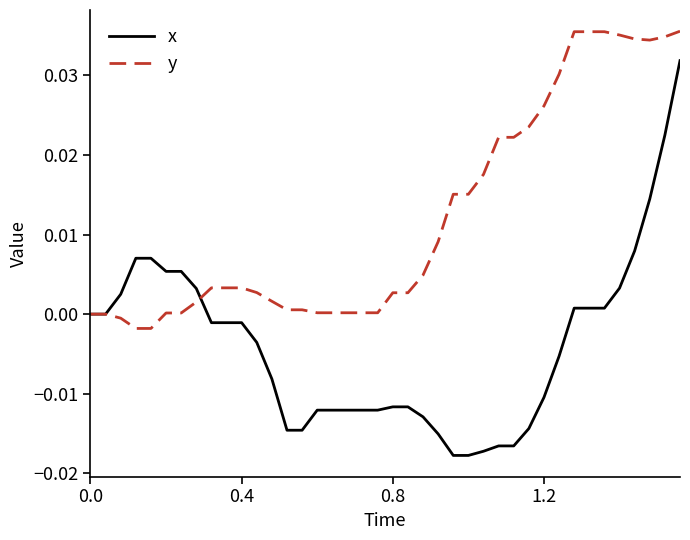

Count the number of categories in the chart.

40